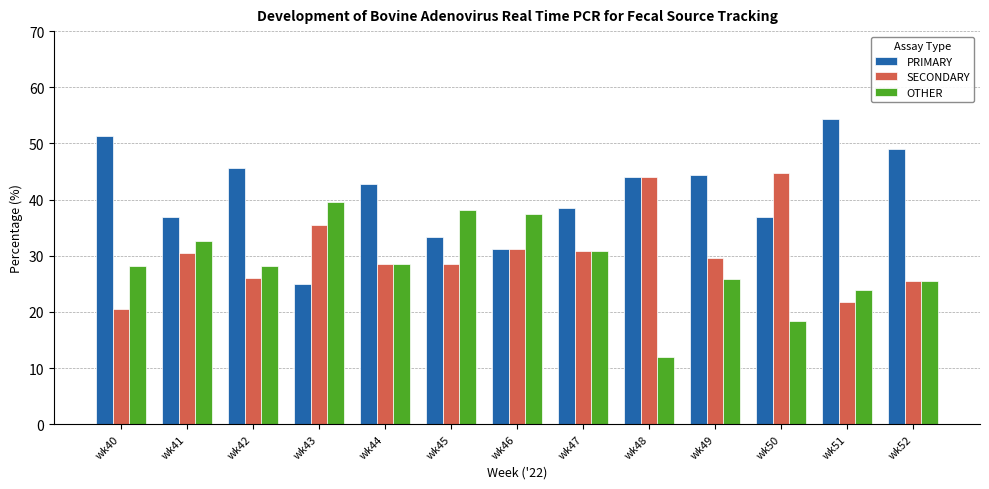

Is the value of PRIMARY at wk47 greater than the value of SECONDARY at wk42?

Yes